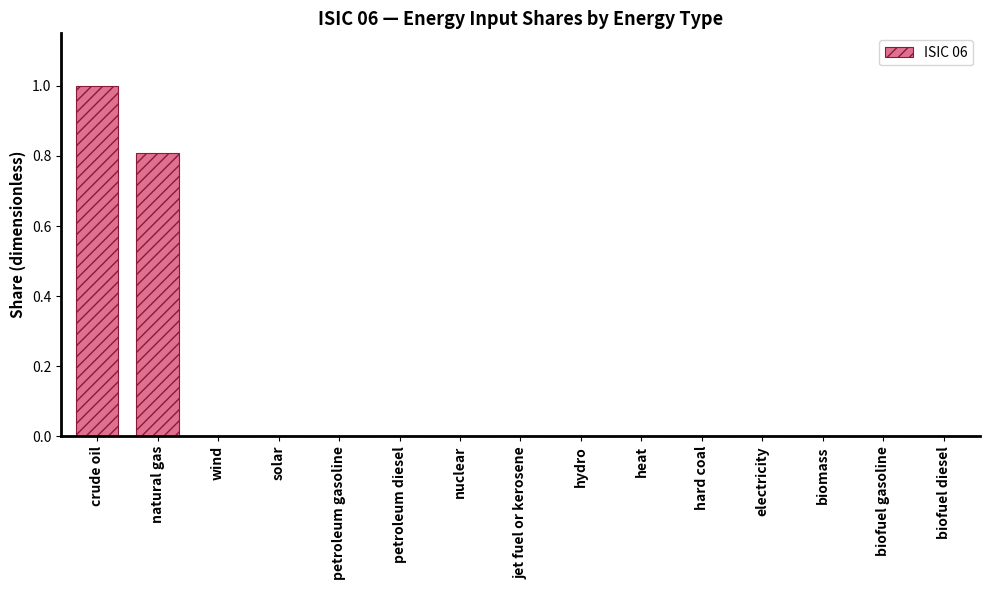

Is it true that the value at biofuel gasoline is 0.0?

True